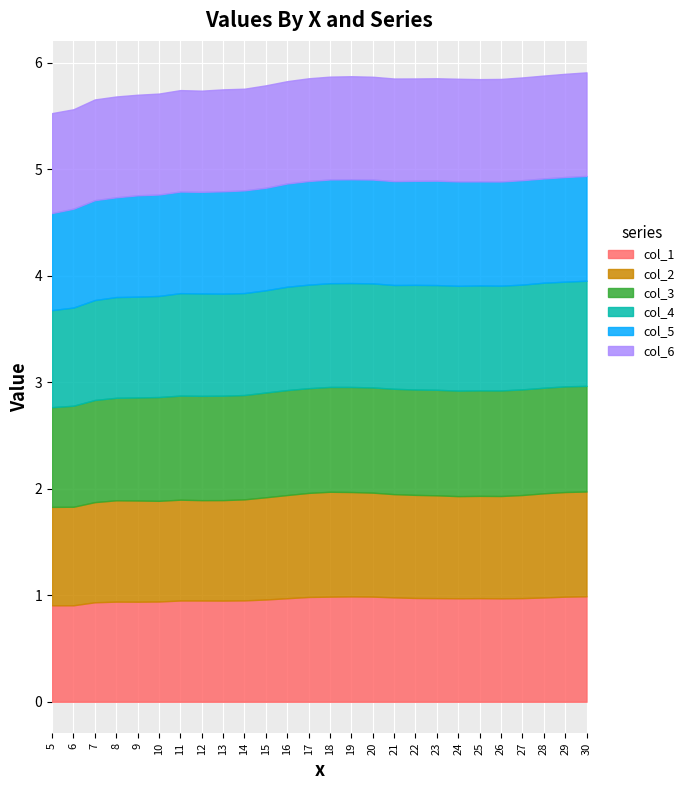

Which series has the widest spread of values?

col_1